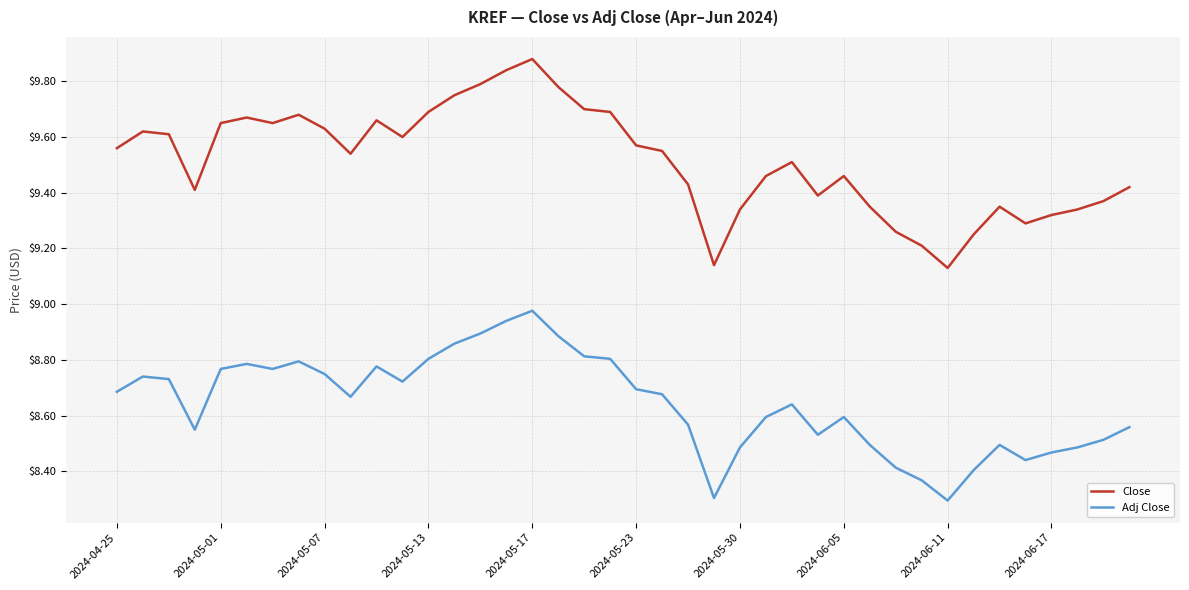

Which series has the largest range (max minus min)?

Close